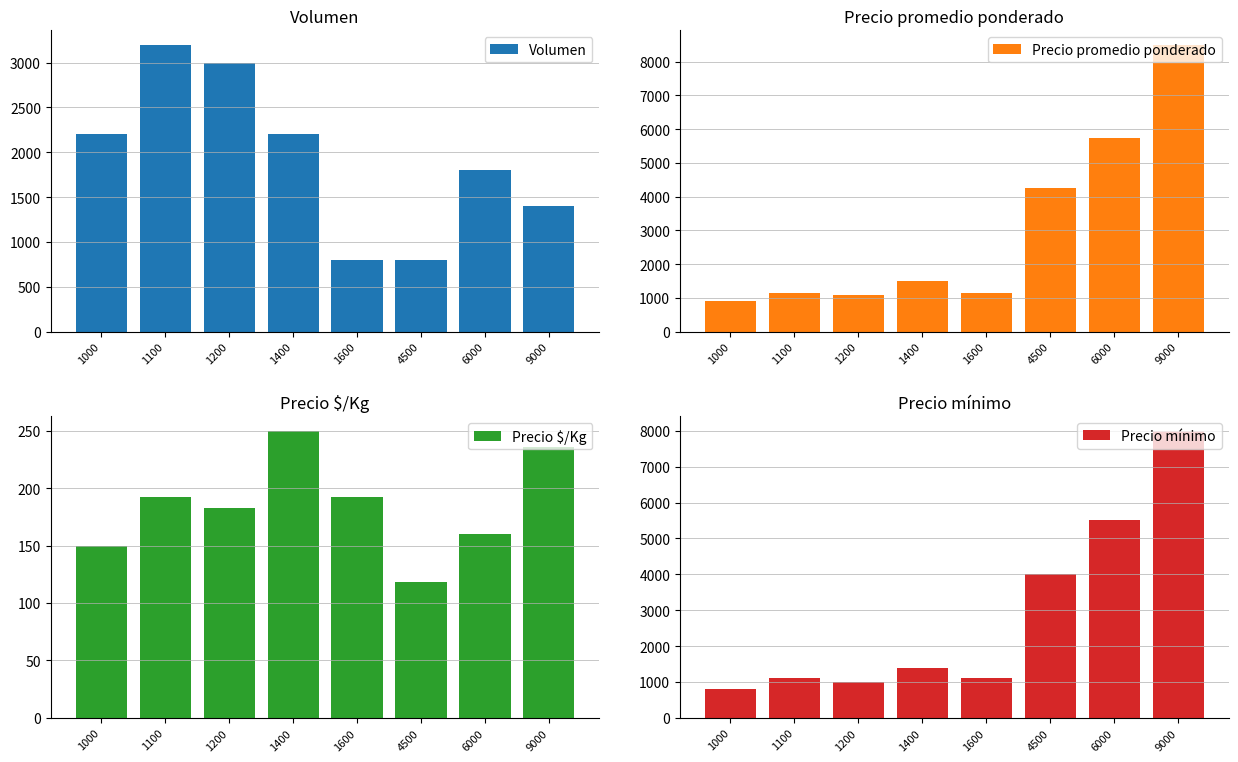

Rank the series at 1000 from highest to lowest value.

Volumen, Precio promedio ponderado, Precio mínimo, Precio $/Kg